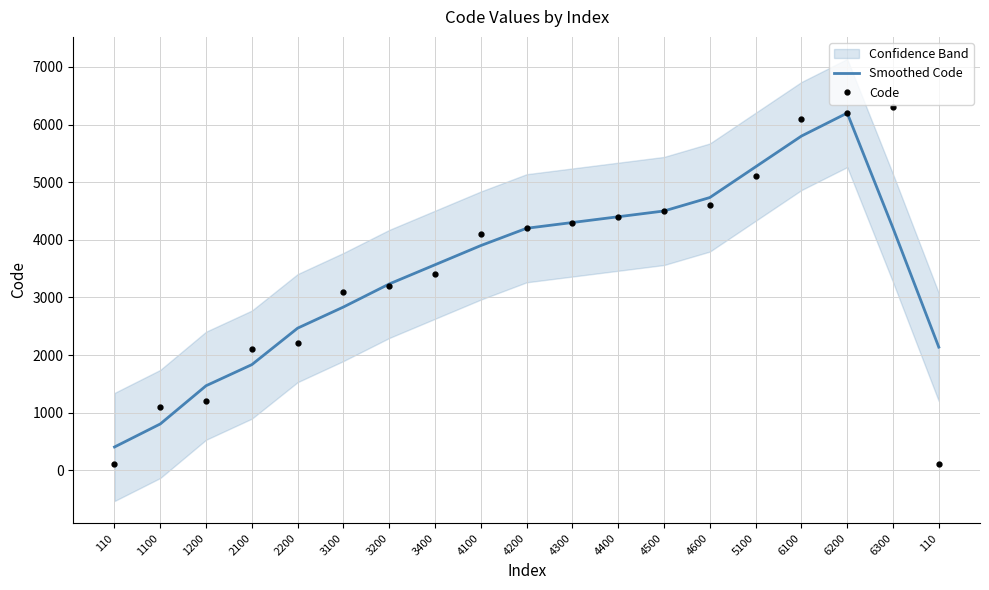

What is the spread (max minus min) of values at 1200?

266.7